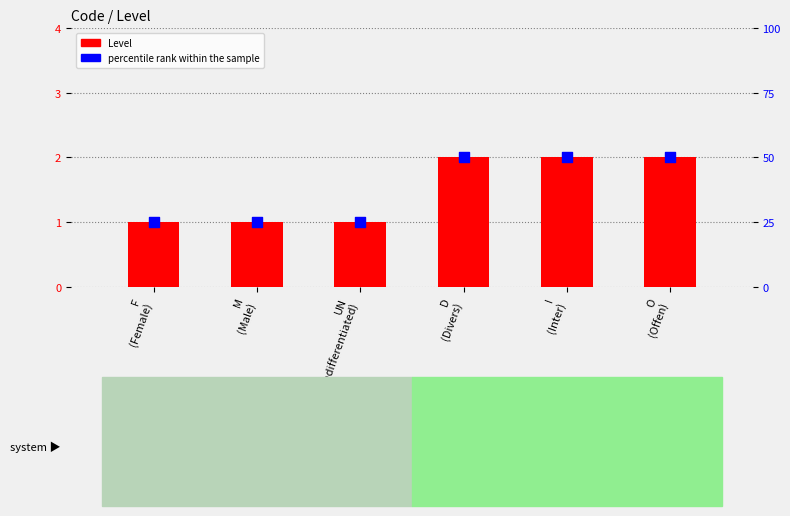

Which series contains the highest Y value?

percentile rank within the sample